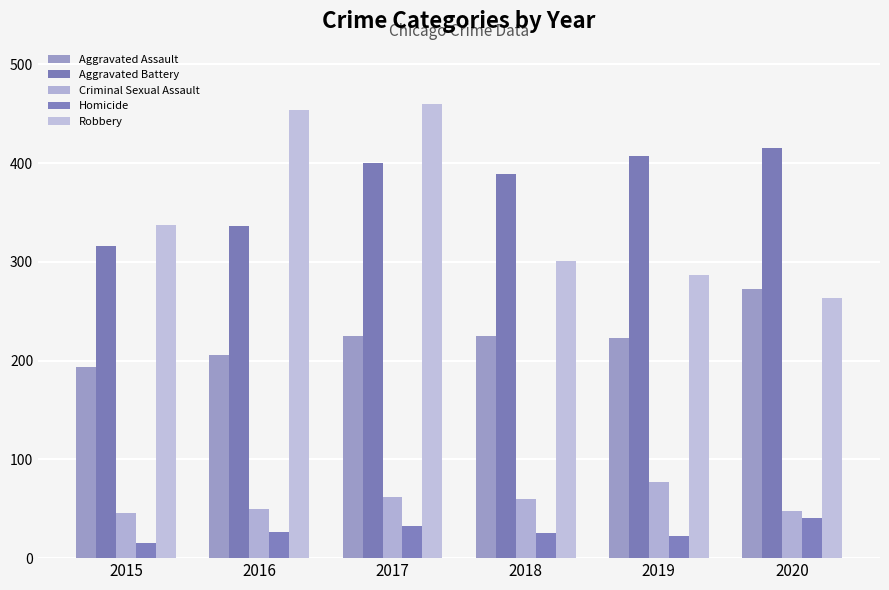

Rank the series at 2020 from highest to lowest value.

Aggravated Battery, Aggravated Assault, Robbery, Criminal Sexual Assault, Homicide